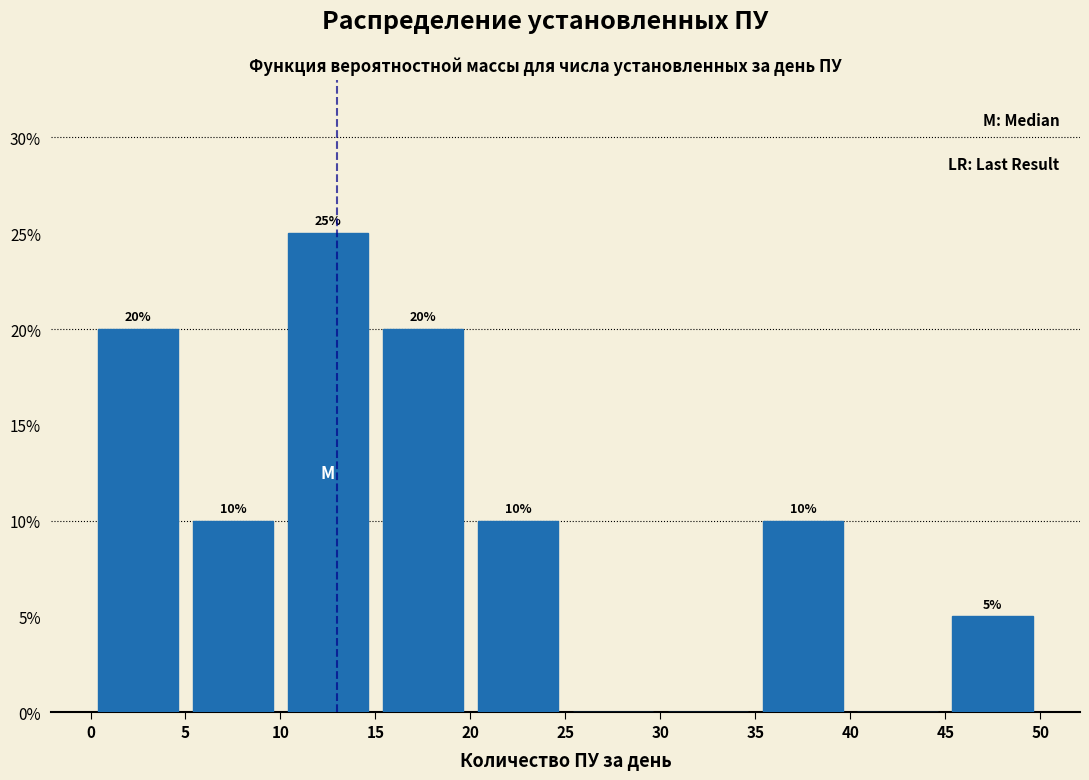

Which range on the x-axis has the tallest bar?

10 to 15